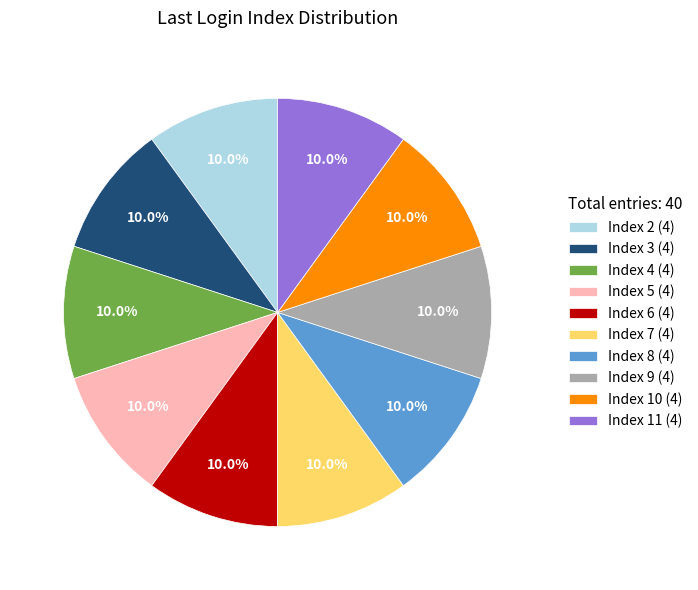

Approximately how many times larger is the value at Index 4 (4) compared to Index 11 (4)?

1.0